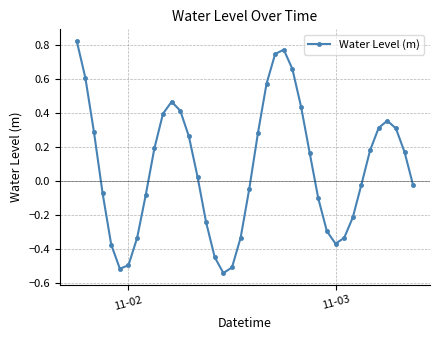

What is the sum of all values?

3.2